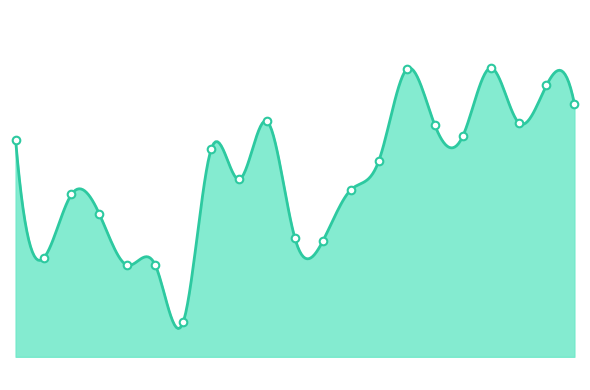

Between 2021-01-29 and 2021-01-19, which is larger?

2021-01-29